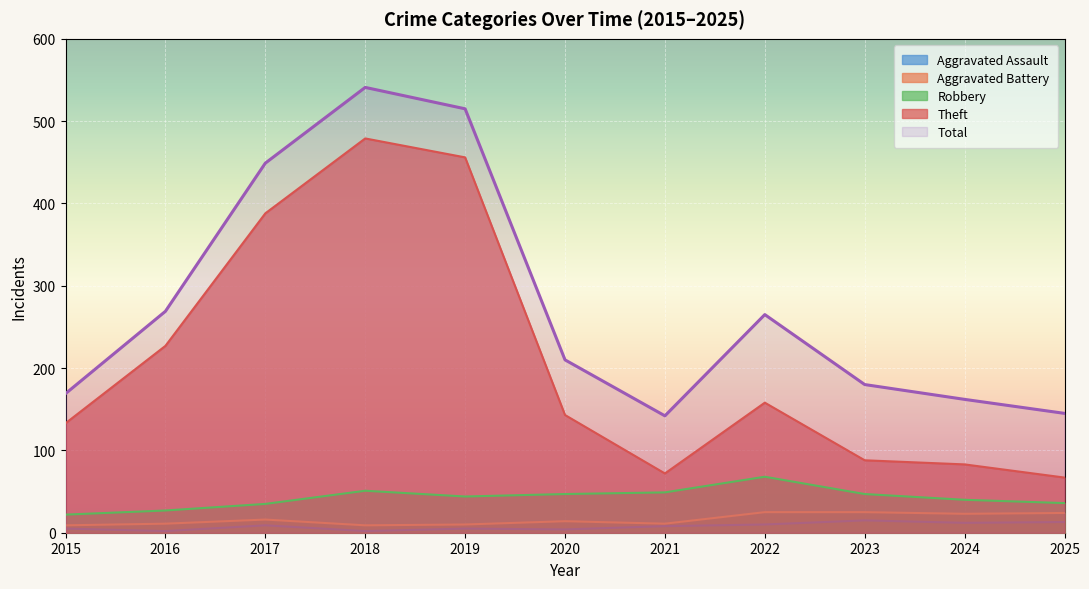

At which category does Robbery reach its first local peak?

2018